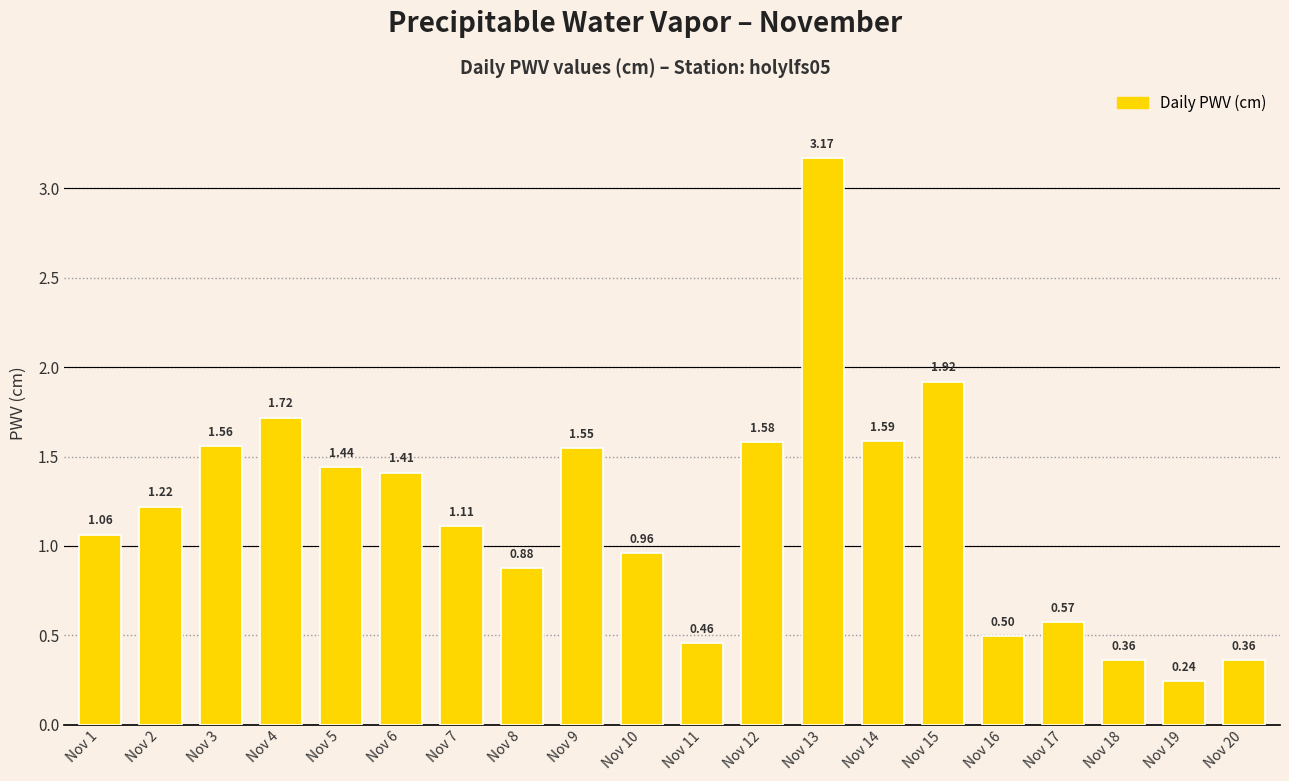

What is the change in value from Nov 10 to Nov 13?

+2.2